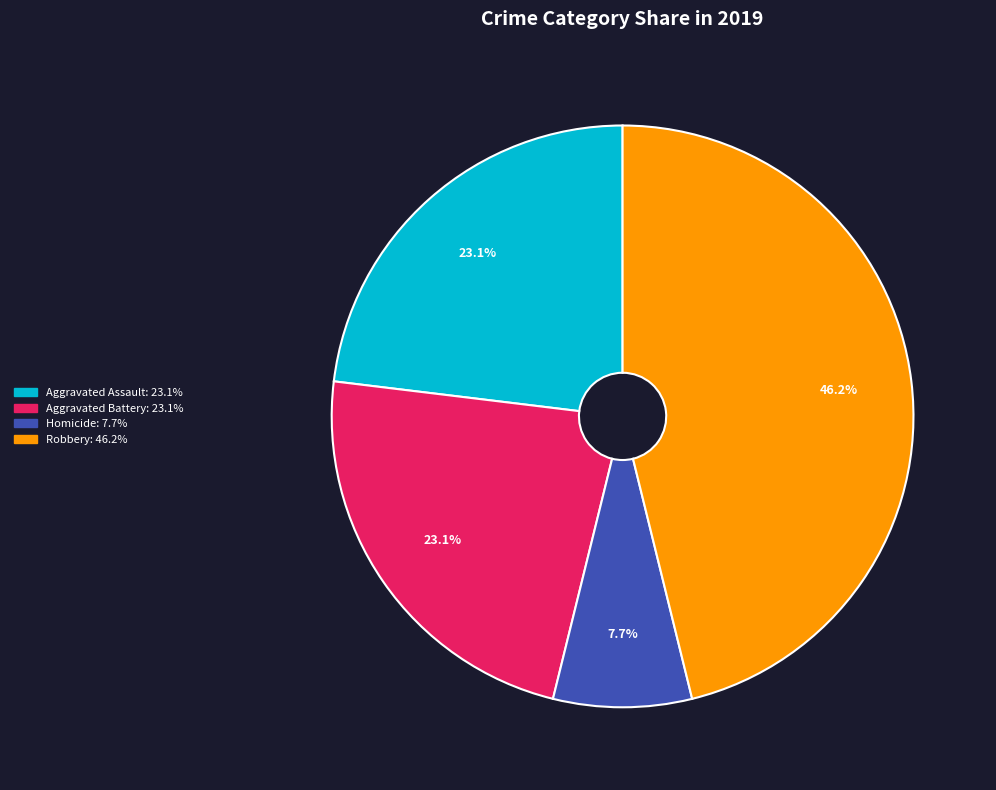

Is there any slice that represents more than half of the pie?

No